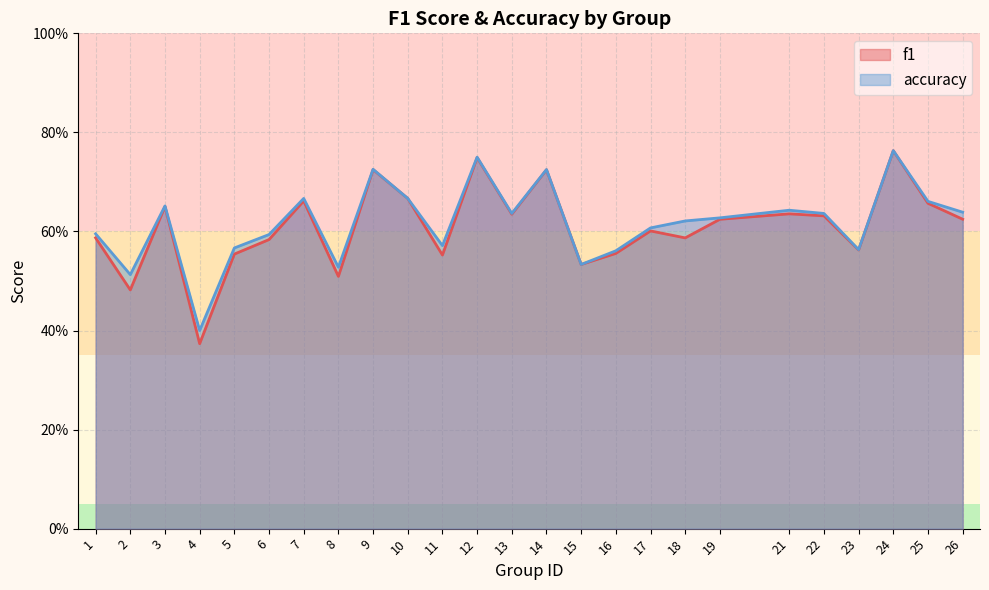

At how many categories does at least one series exceed 0?

25